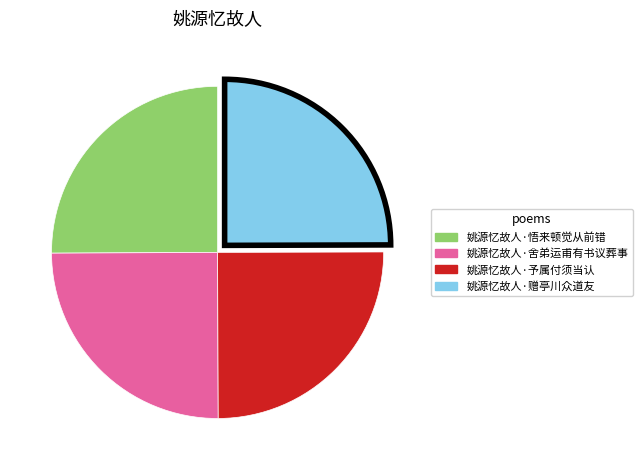

Approximately how many times larger is the value at 姚源忆故人·舍弟运甫有书议葬事 compared to 姚源忆故人·予属付须当认?

1.0